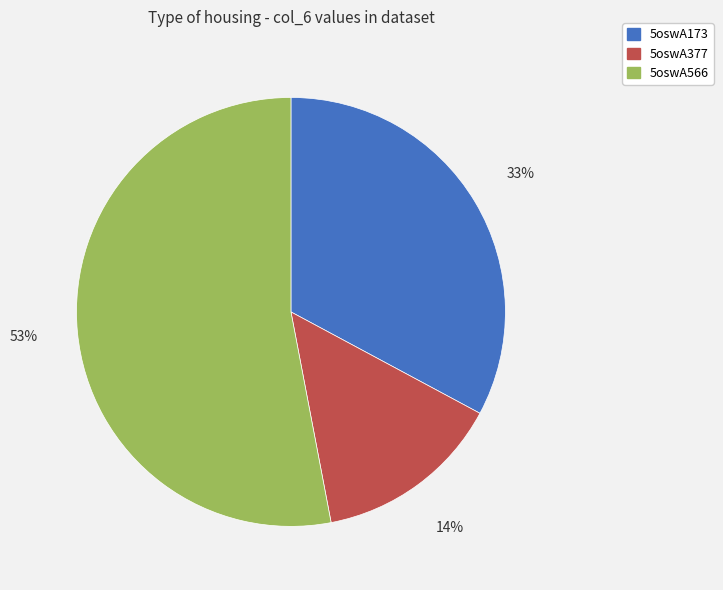

Combined, do 5oswA566 and 5oswA173 account for over 50%?

Yes